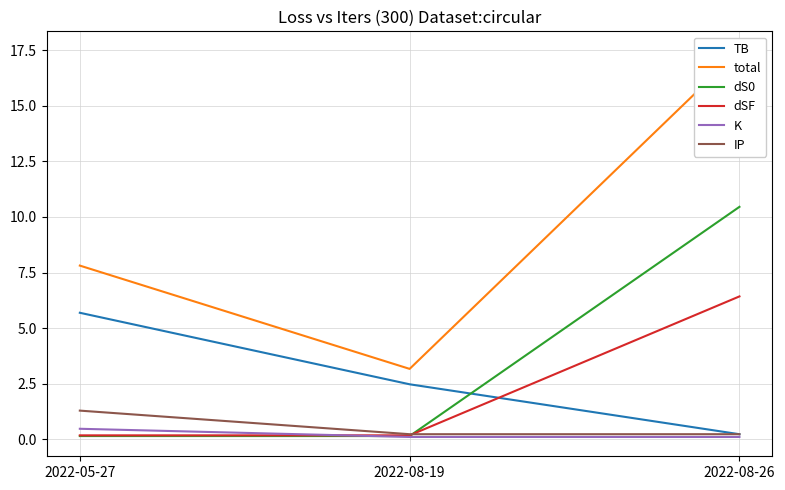

Reading left to right, list all the values displayed in this chart.

TB: 2022-05-27=5.7	2022-08-19=2.5	2022-08-26=0.2
total: 2022-05-27=7.8	2022-08-19=3.2	2022-08-26=17.5
dS0: 2022-05-27=0.2	2022-08-19=0.2	2022-08-26=10.5
dSF: 2022-05-27=0.2	2022-08-19=0.2	2022-08-26=6.4
K: 2022-05-27=0.5	2022-08-19=0.1	2022-08-26=0.1
IP: 2022-05-27=1.3	2022-08-19=0.2	2022-08-26=0.2